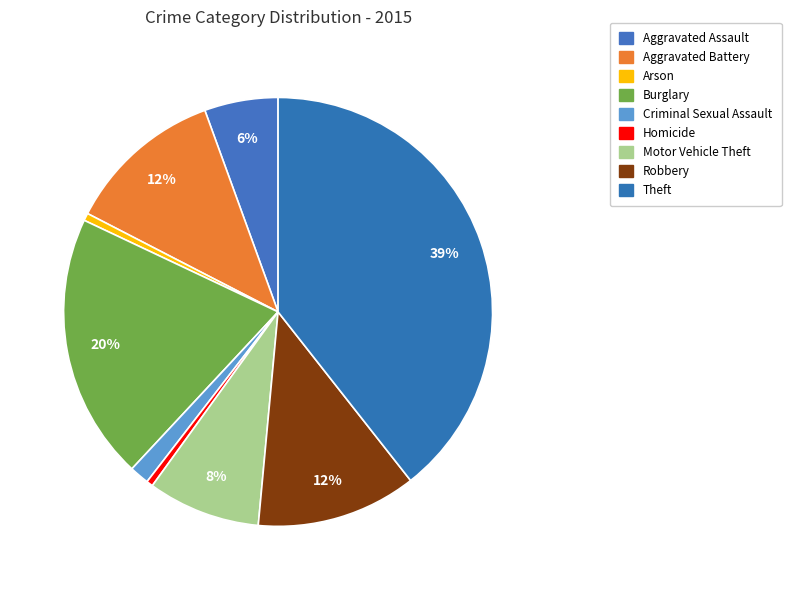

What percentage is NOT represented by Criminal Sexual Assault?

98.5%